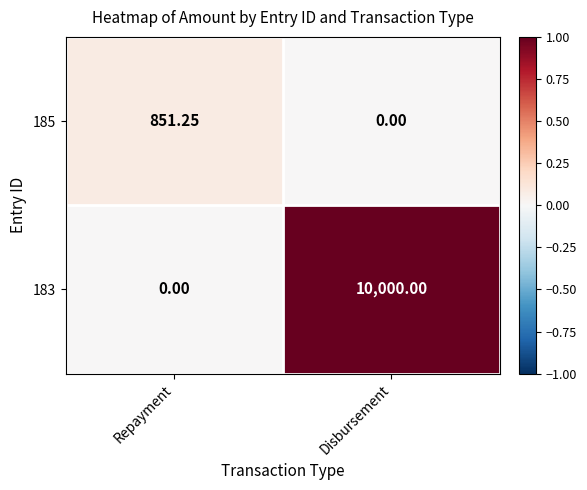

Which category has the lowest value in the 185 series?

Disbursement